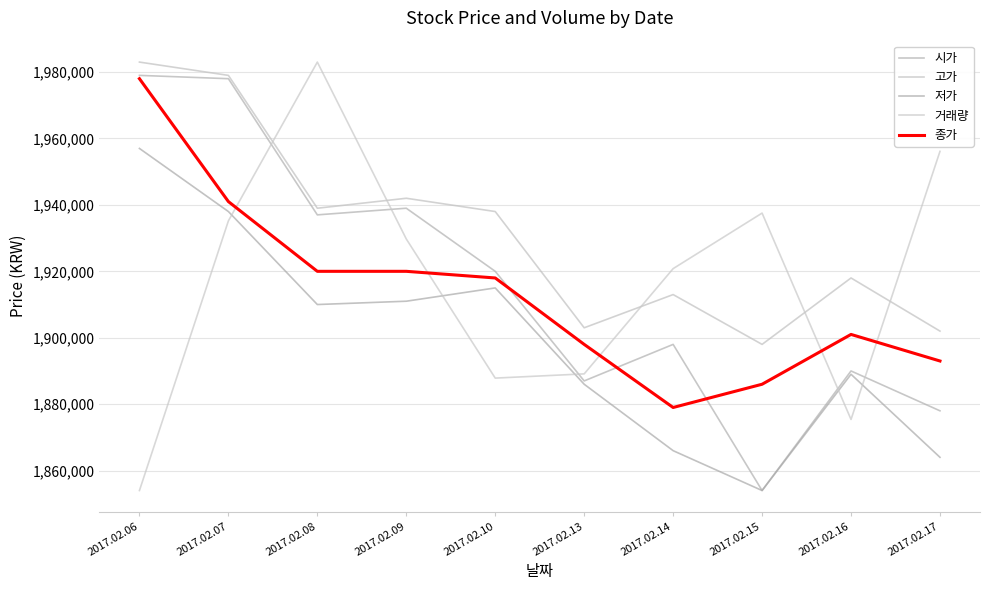

What is the approximate value of 고가 at 2017.02.09?

1942000.0